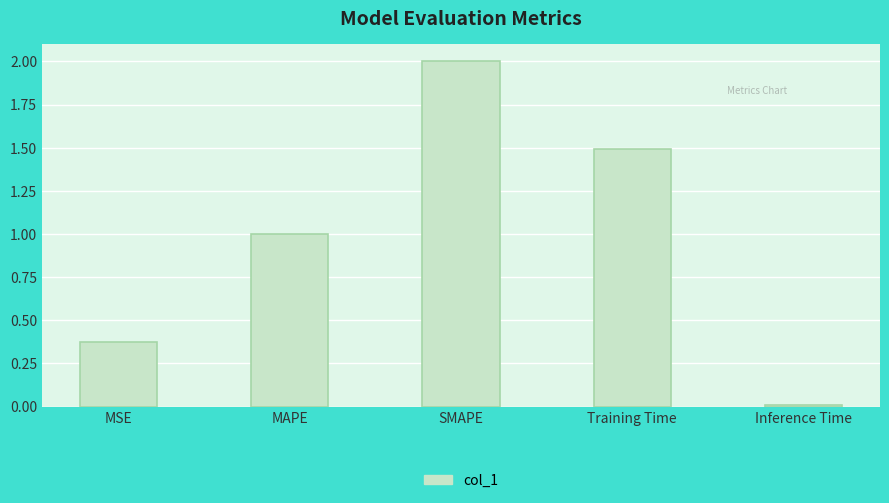

The chart shows a value of 0.5 at MAPE. True or false?

False